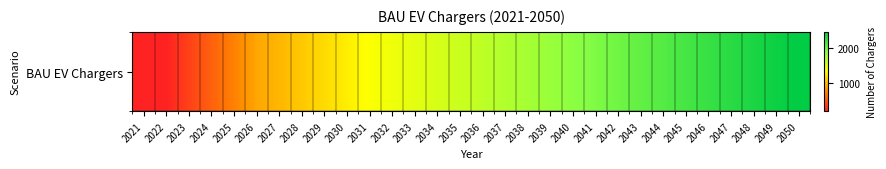

Reading left to right, extract all data points from this chart.

213.0	213.0	388.9	563.5	740.2	919.3	1000.4	1084.3	1171.2	1261.2	1354.5	1413.1	1471.7	1530.3	1588.9	1647.5	1706.1	1764.6	1823.2	1881.8	1940.4	1999.0	2057.6	2116.2	2174.8	2233.4	2291.9	2350.5	2409.1	2467.7